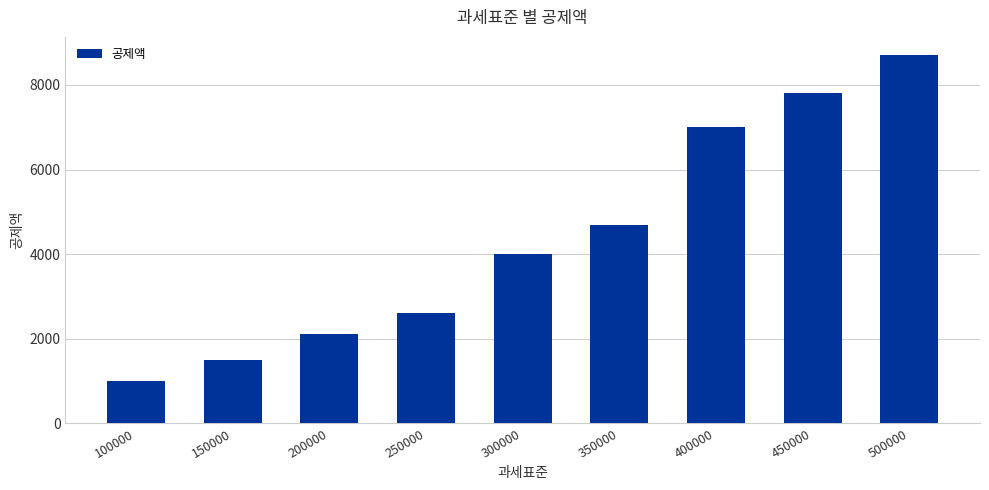

True or false: the data shows 783 at 150000.

False